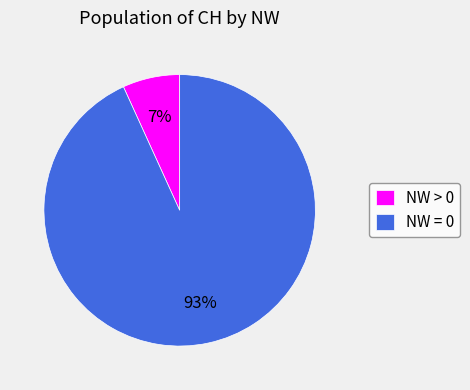

True or false: NW > 0 accounts for 1% of the total.

False